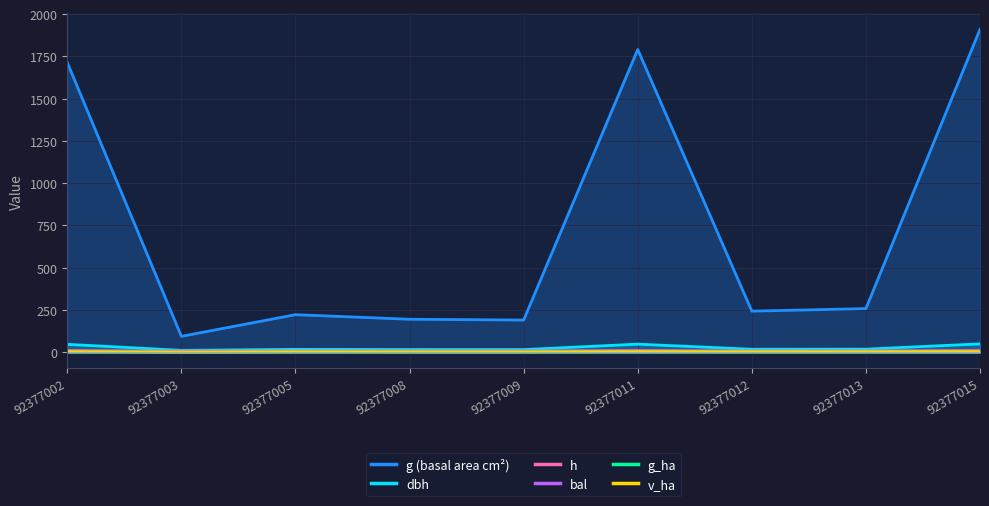

How many lines are shown in the chart?

6